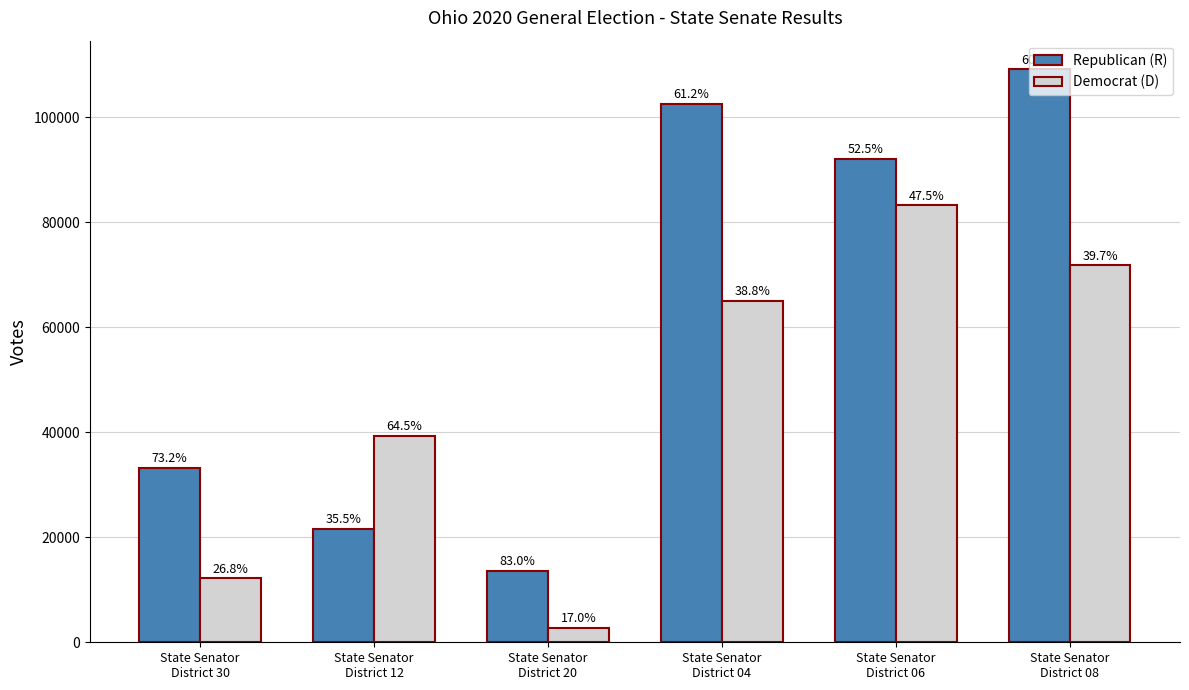

At how many categories does at least one series exceed 102411?

2